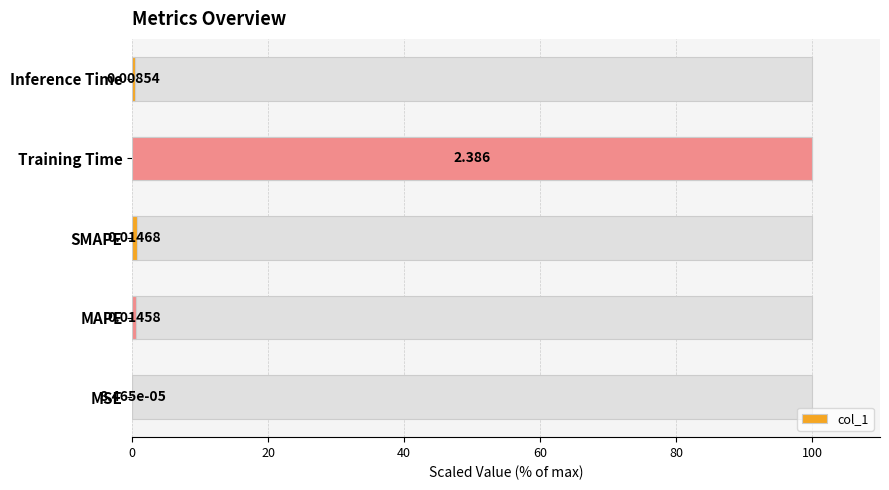

What is the difference between the maximum and minimum values?

100.0